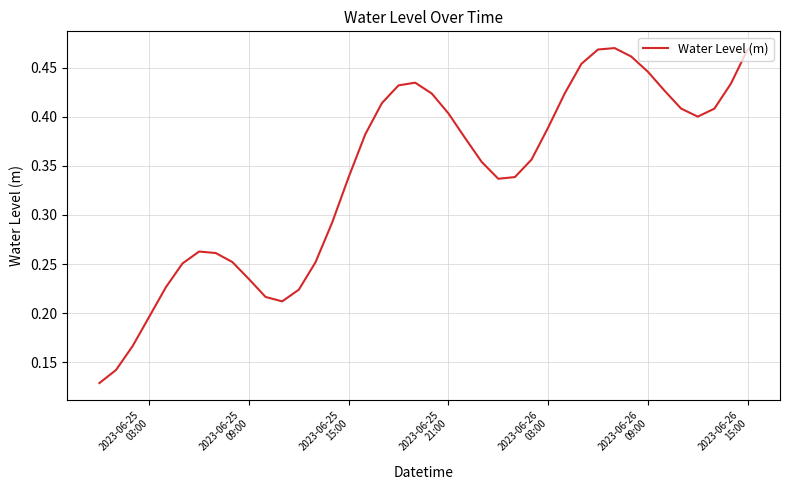

Count the number of categories in the chart.

40